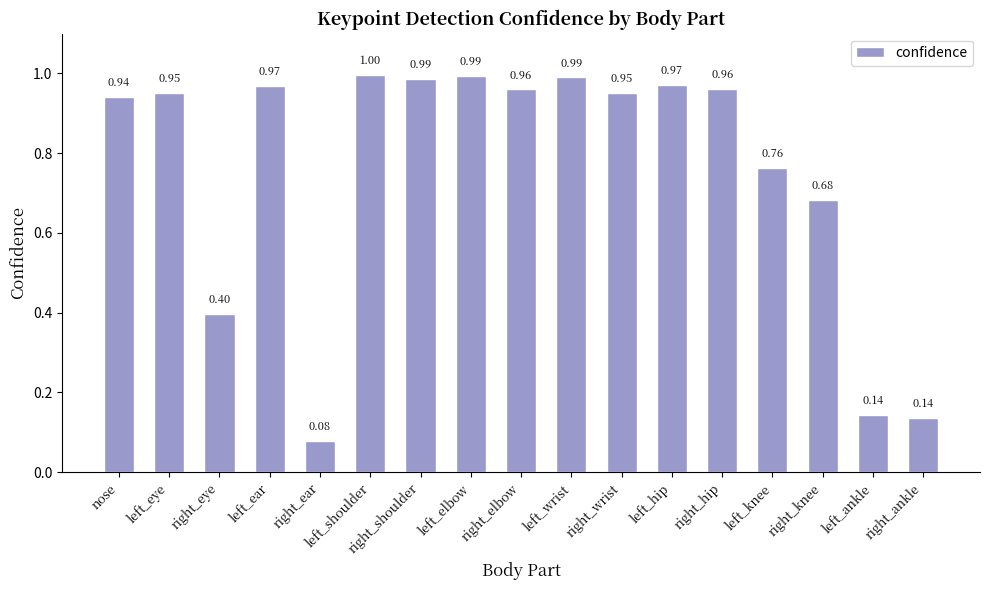

Which category has the highest value across all series?

left_shoulder